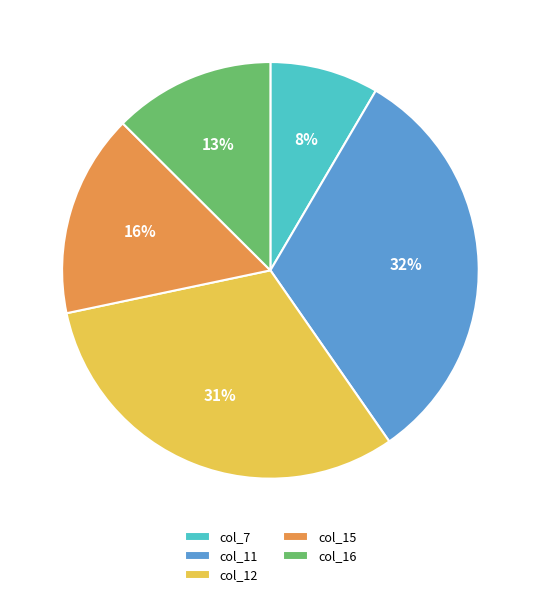

Is the sum of col_11 and col_7 greater than half?

No